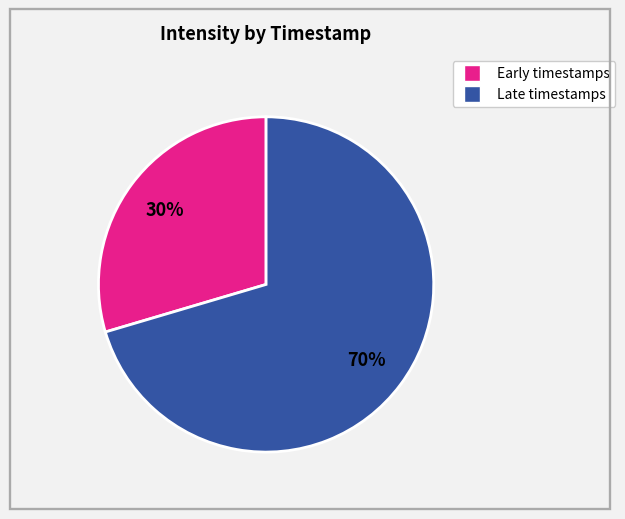

Does any single category account for the majority?

Yes